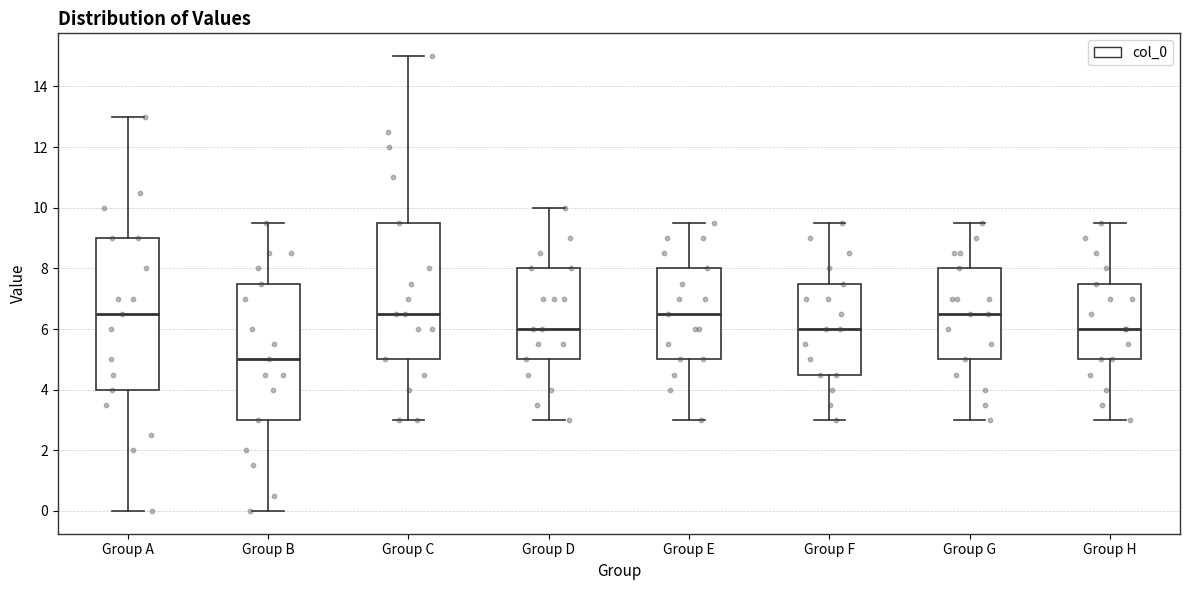

Comparing the boxes themselves (not the whiskers), which one is the tallest?

Group A